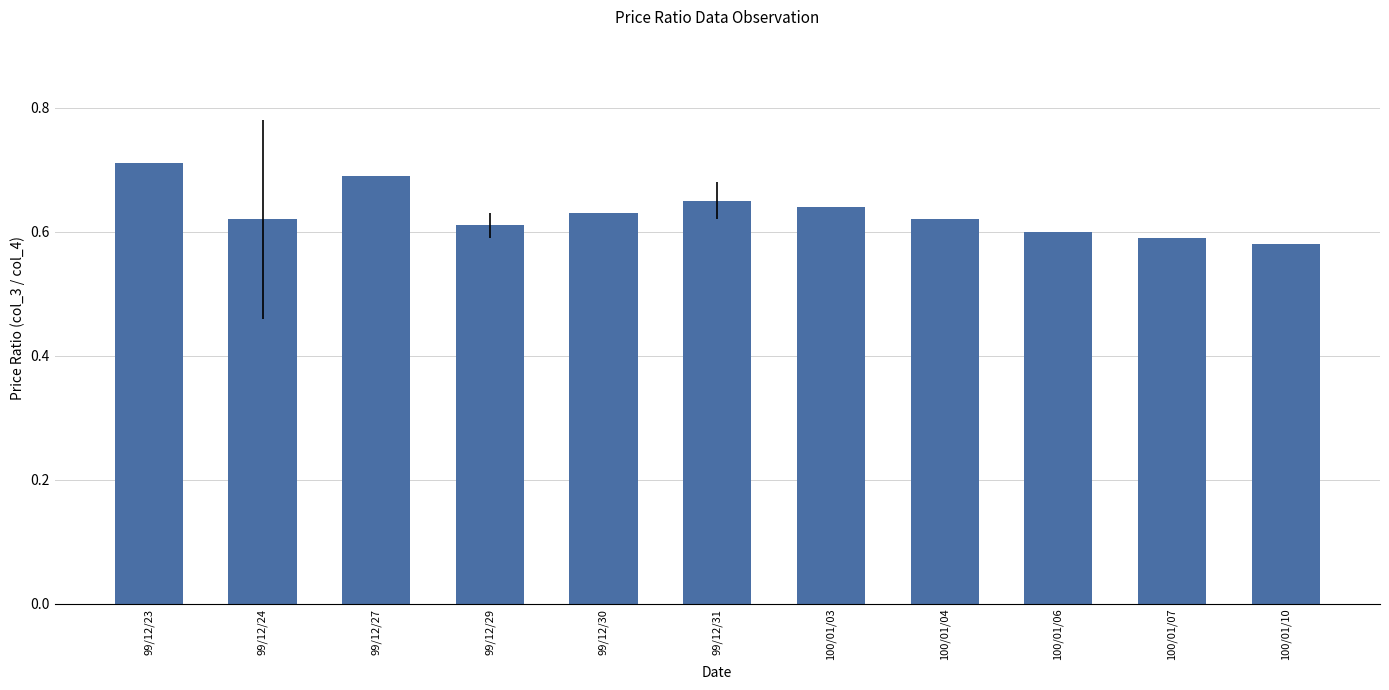

What is the label of the 10th bar from the left?

100/01/07